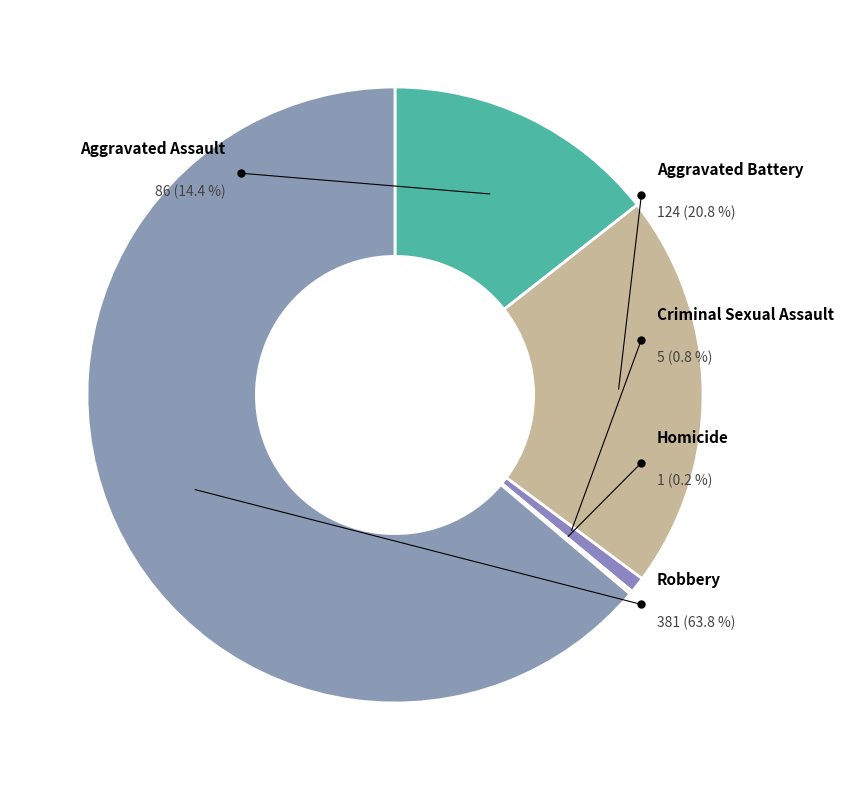

Do Robbery and Aggravated Battery together represent more than half of the pie?

Yes